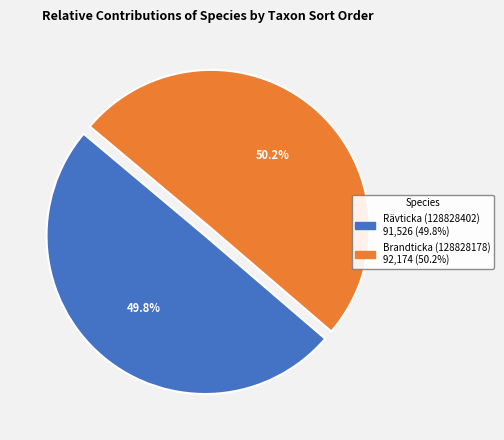

What is the total percentage of Rävticka (128828402) and Brandticka (128828178)?

100.0%